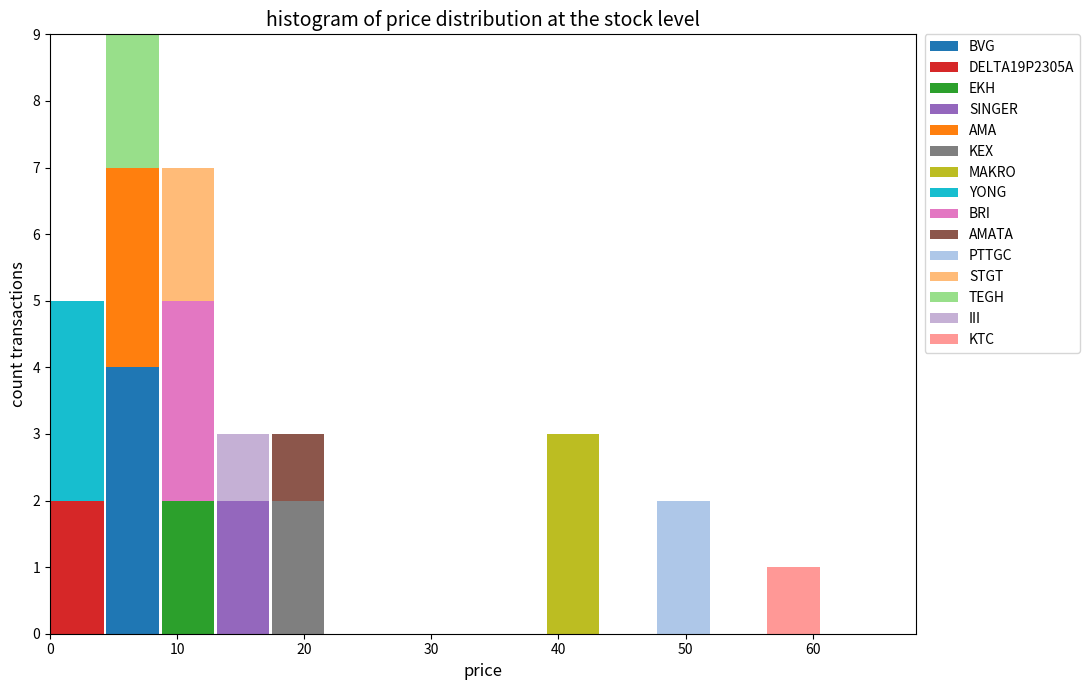

Which range on the x-axis has the tallest stacked bar (by total height)?

4 to 9